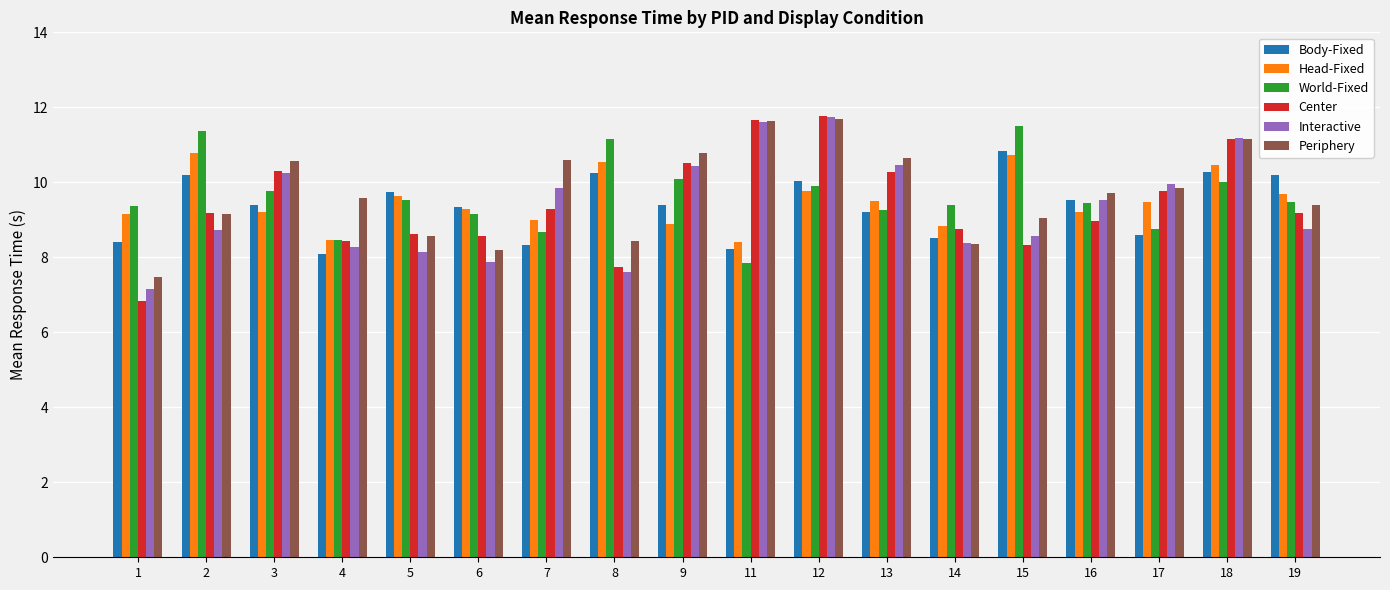

Count the number of categories in the chart.

18